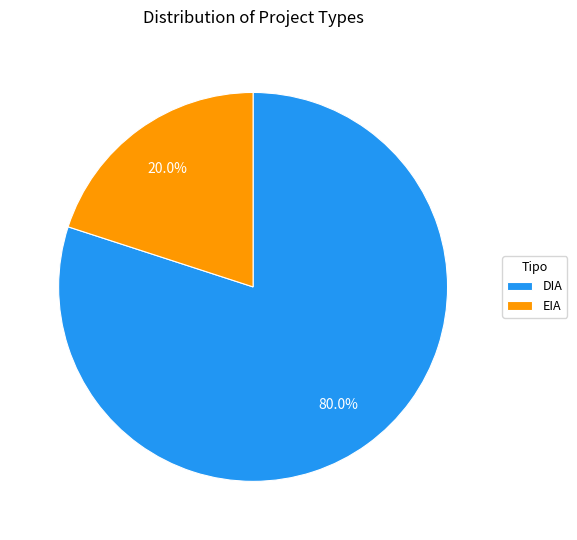

Rank the categories by value from lowest to highest.

EIA, DIA